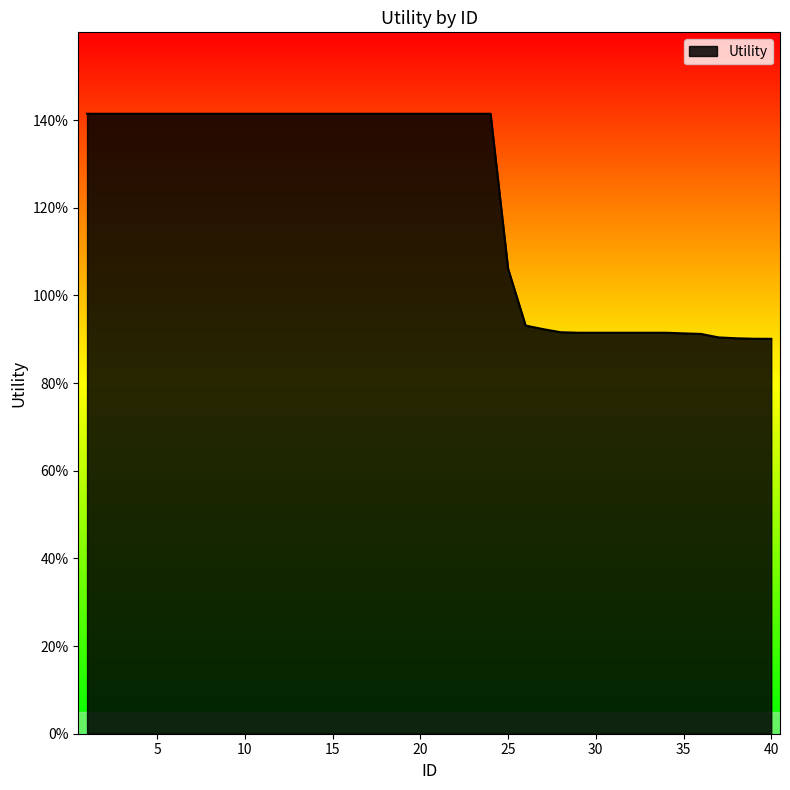

Is this an area chart (filled region under the line)?

Yes